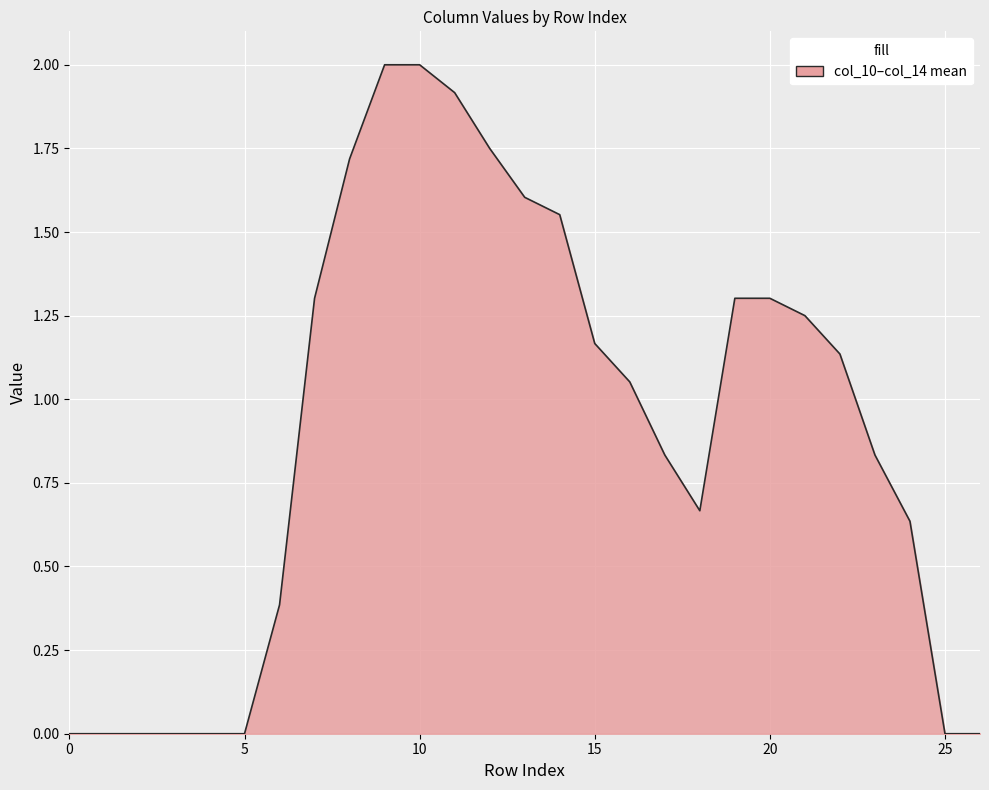

What is the greatest value displayed?

2.0